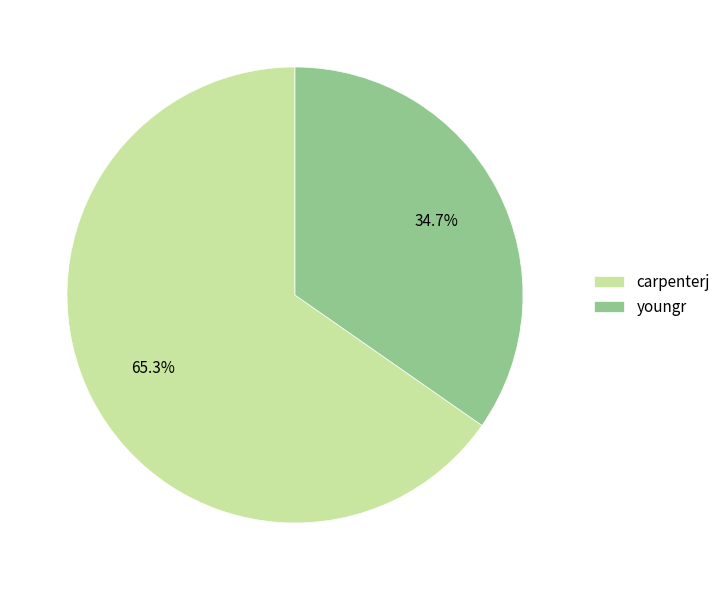

Is it true that carpenterj is 65% of the pie?

True